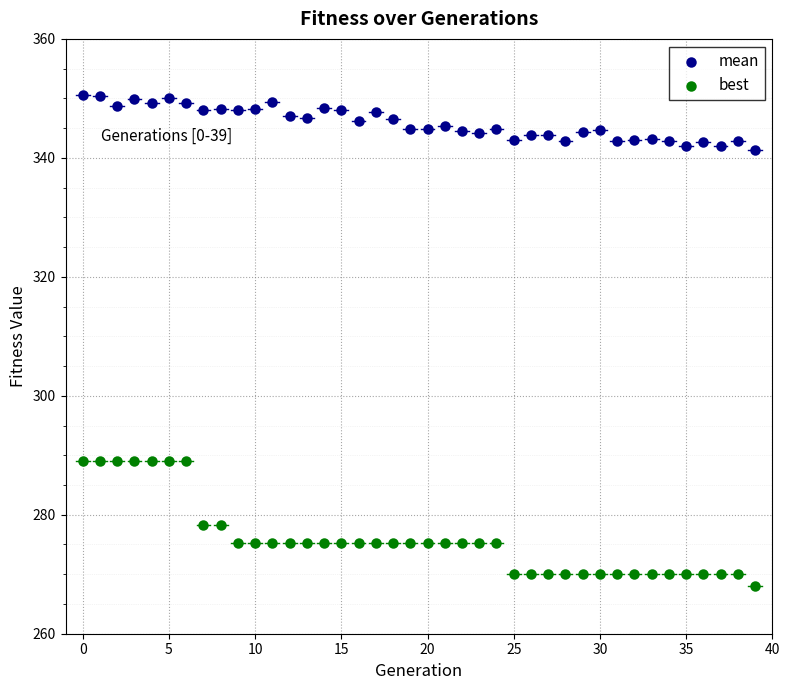

Across all data points, what is the range of Y values (max minus min)?

82.6